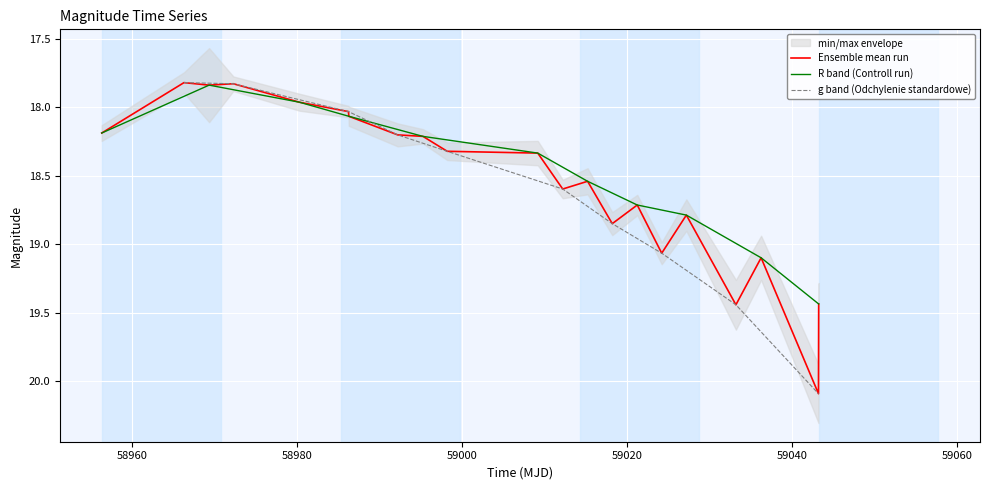

What is the value of the 10th point from the left?

18.3